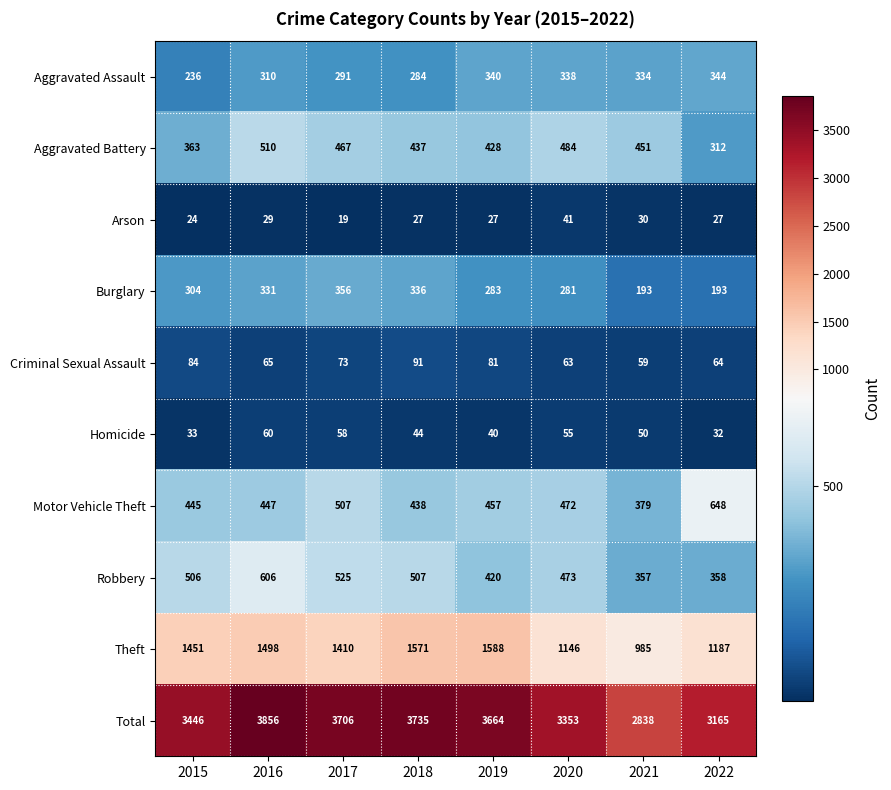

At which category is the sum across all series the highest?

2016